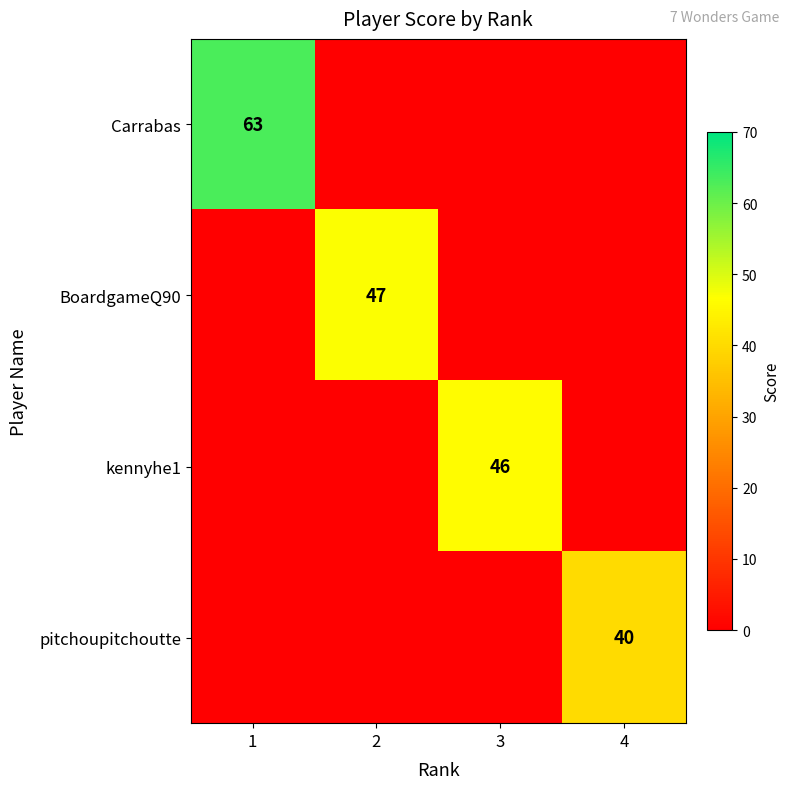

The kennyhe1 series shows 46 at 3. True or false?

True